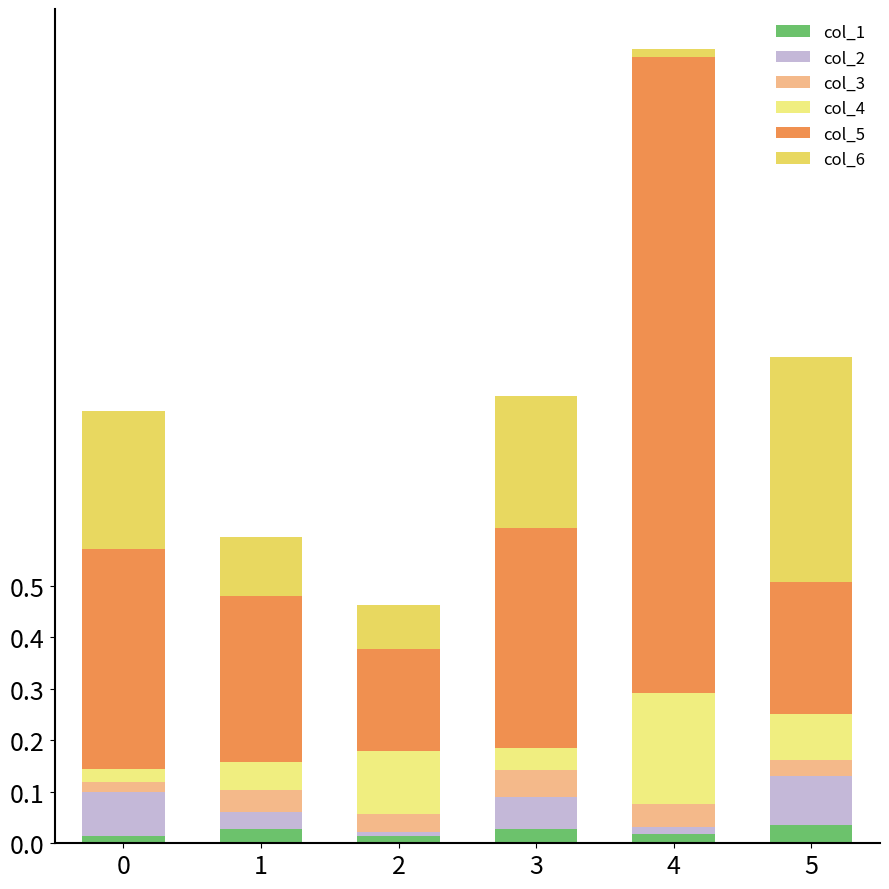

At which label is col_5 closest to 0?

2